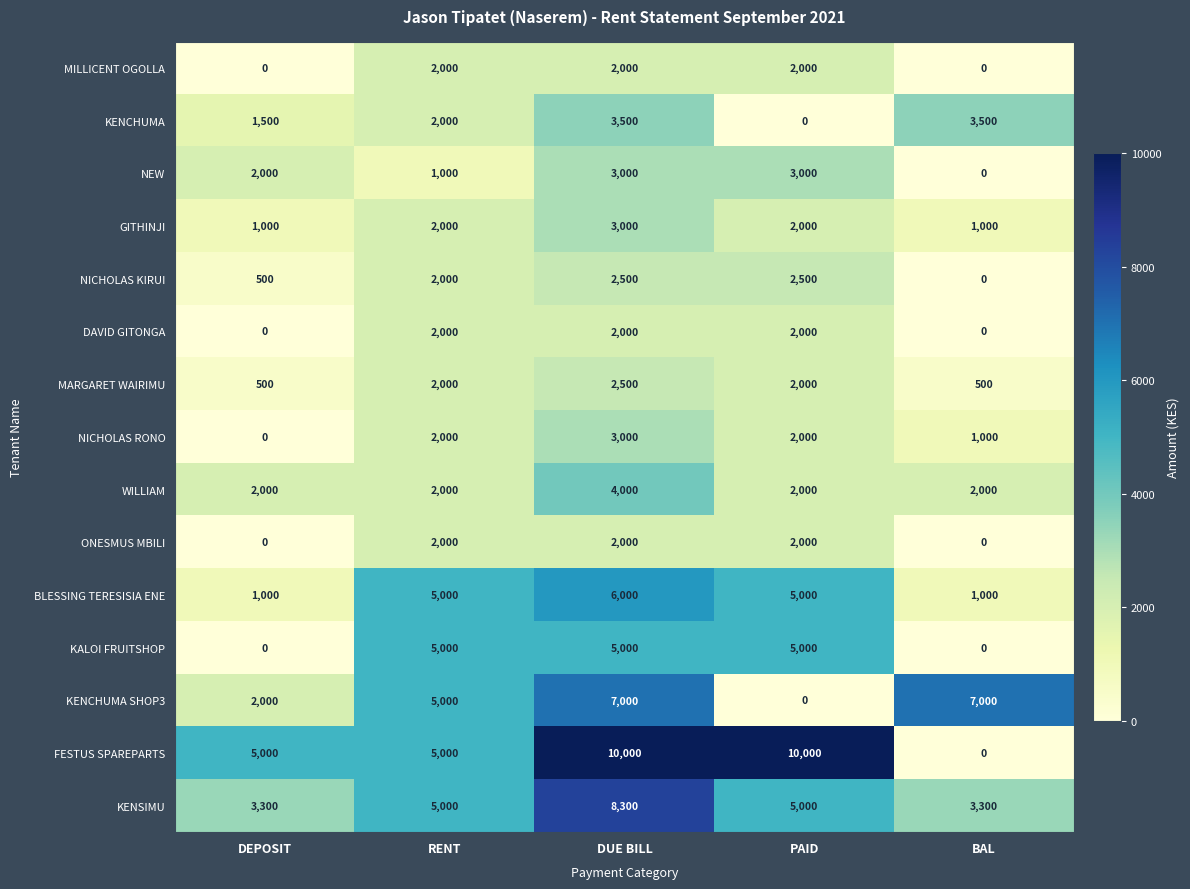

What is the difference between the KENSIMU values at DEPOSIT and RENT?

1700